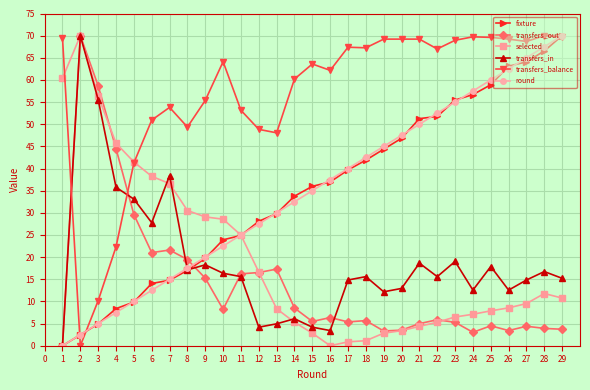

What is the difference between the second highest and second lowest values in the round series?

65.0